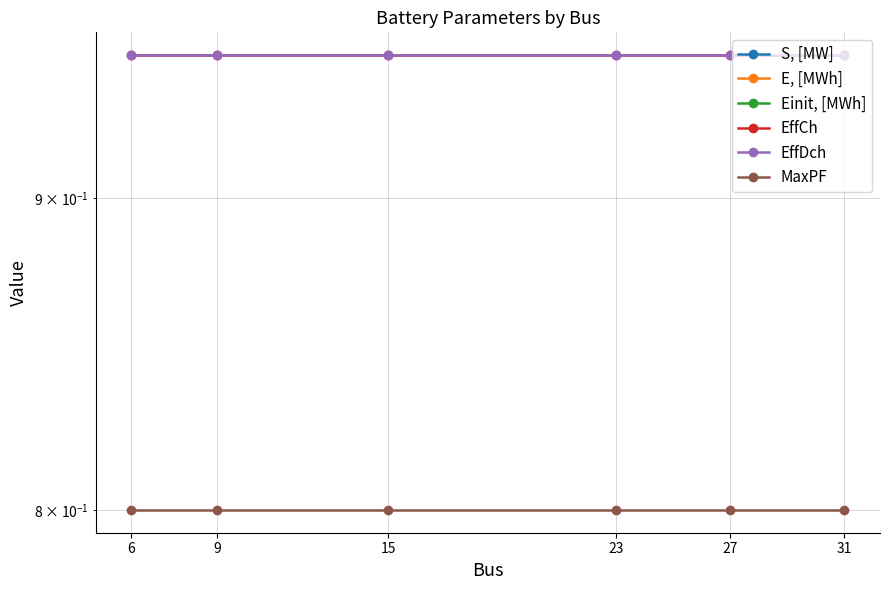

True or false: S, [MW] and E, [MWh] intersect in this chart.

False